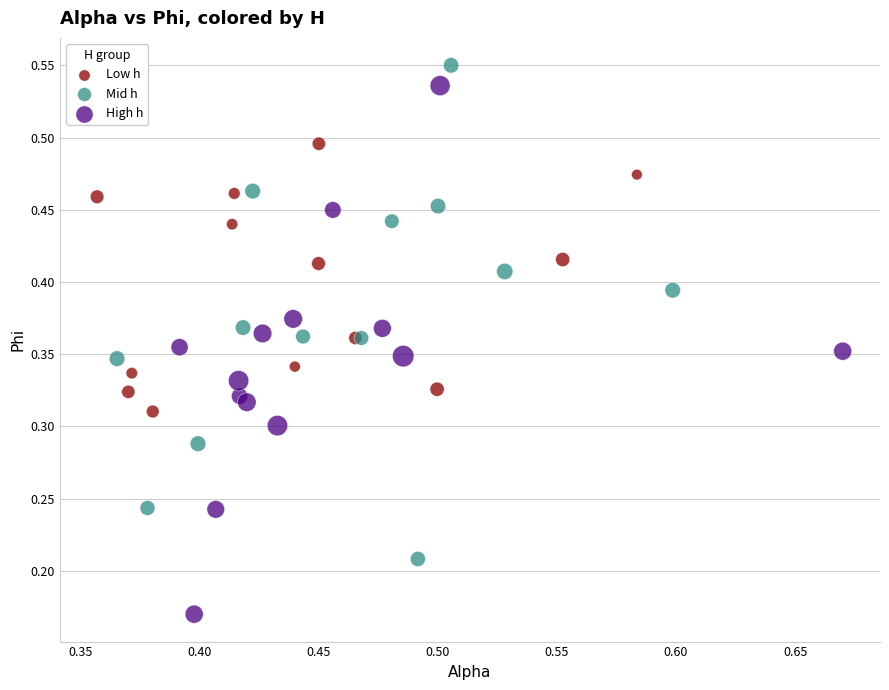

Which series contains the lowest Y value?

High h